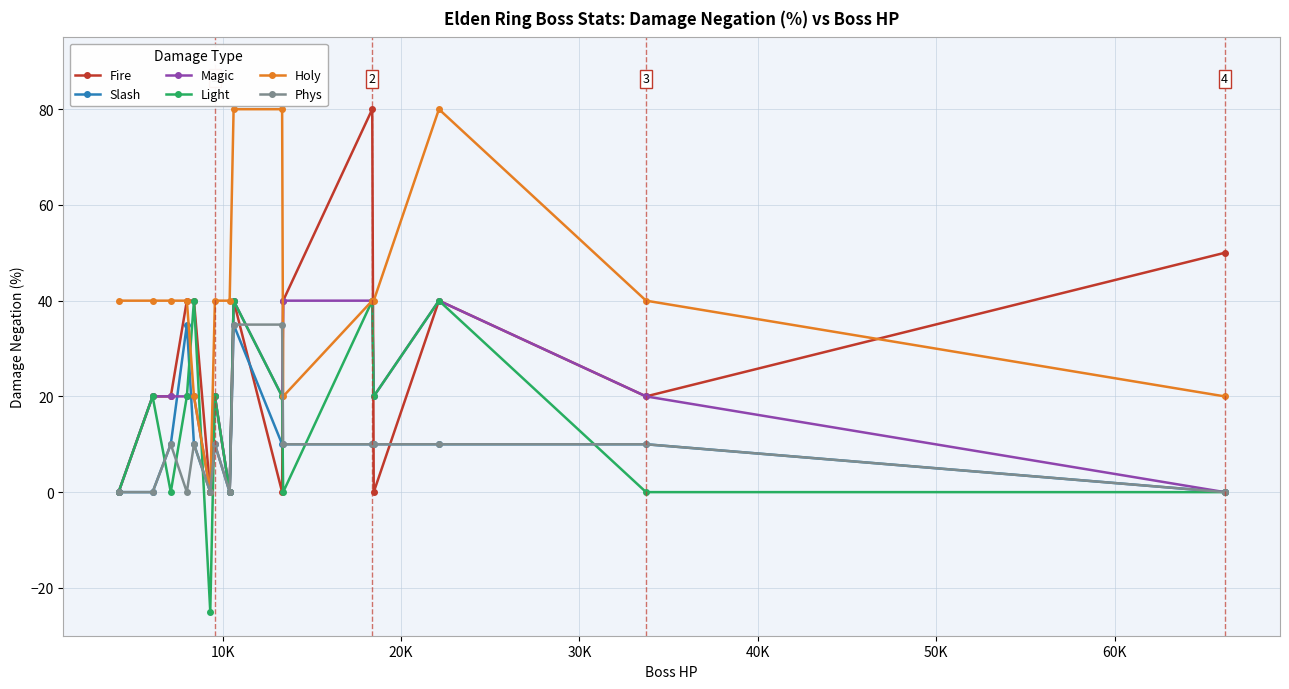

What is the minimum value for Light?

-25